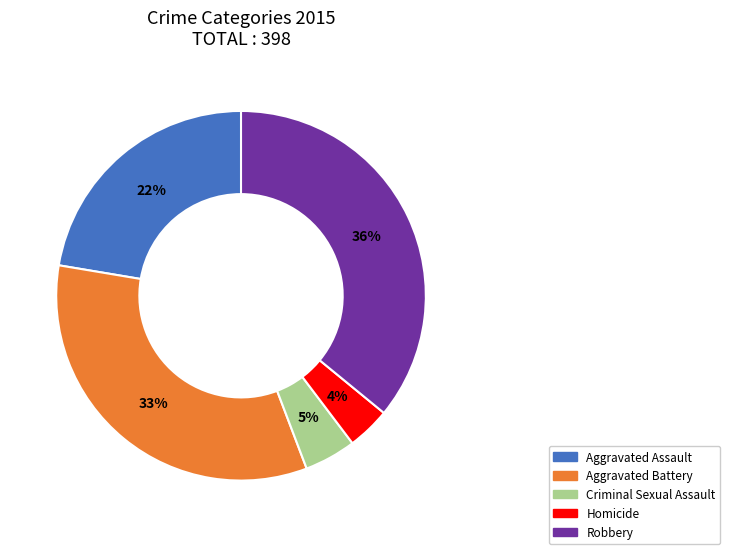

Combined, do Aggravated Assault and Criminal Sexual Assault account for over 50%?

No